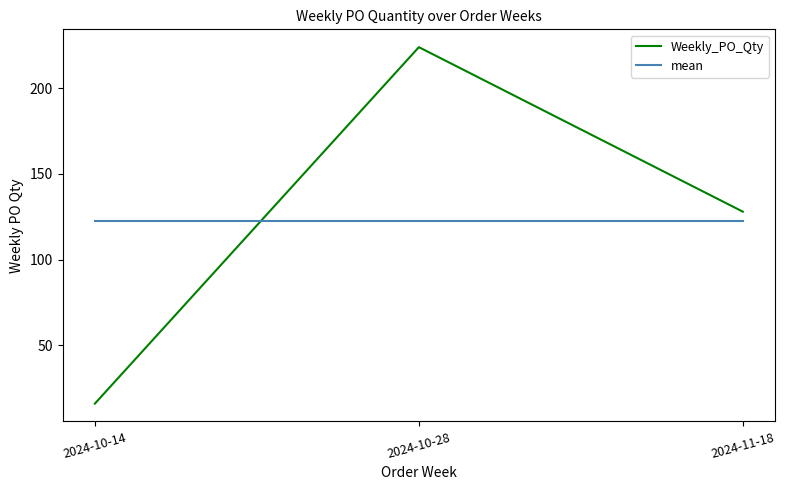

What is the sum of all mean values?

368.0